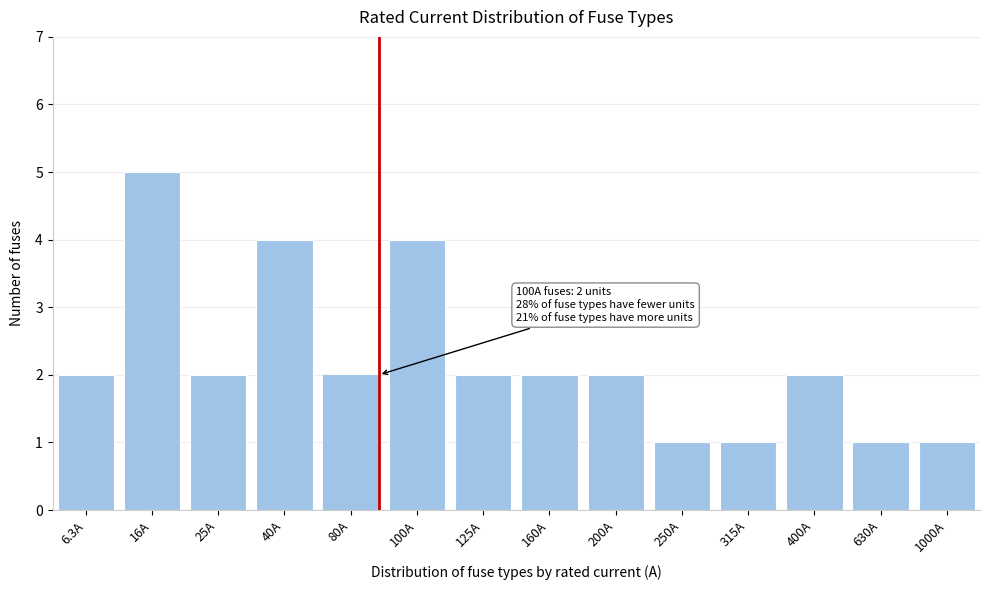

Reading right to left, transcribe all the data shown in this chart.

1000A=1	630A=1	400A=2	315A=1	250A=1	200A=2	160A=2	125A=2	100A=4	80A=2	40A=4	25A=2	16A=5	6.3A=2